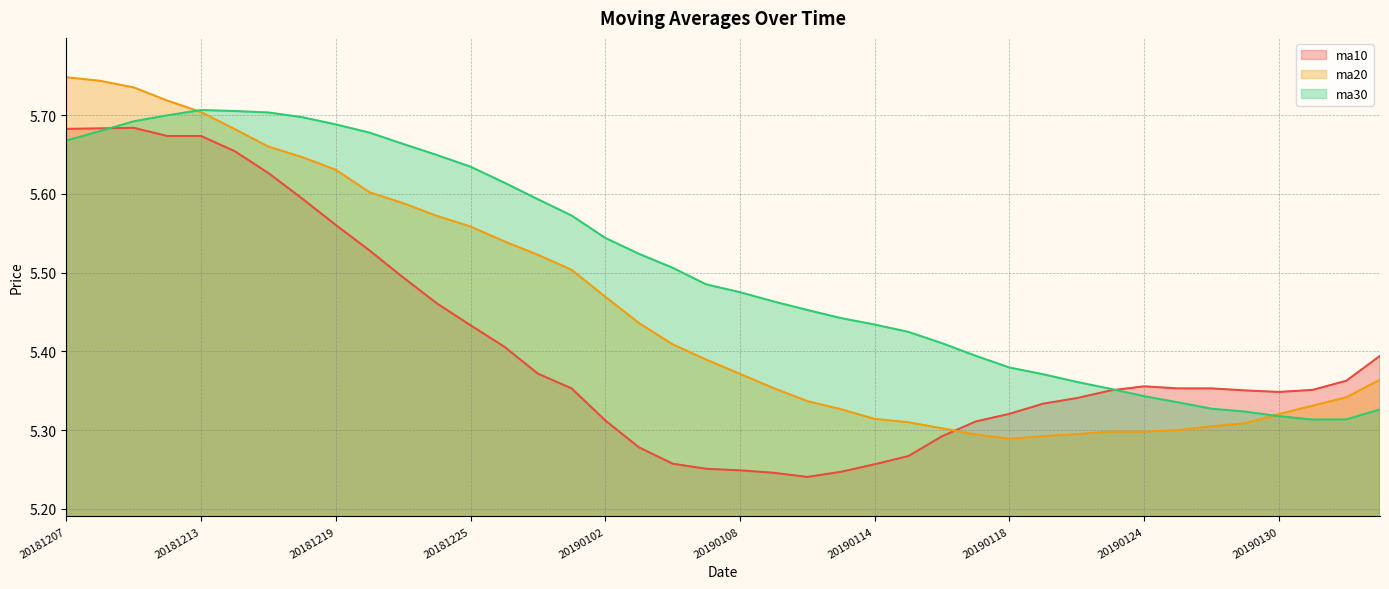

Reading right to left, transcribe all the data shown in this chart.

ma10: 5.4	5.4	5.4	5.3	5.4	5.4	5.4	5.4	5.4	5.3	5.3	5.3	5.3	5.3	5.3	5.3	5.2	5.2	5.2	5.2	5.3	5.3	5.3	5.3	5.4	5.4	5.4	5.4	5.5	5.5	5.5	5.6	5.6	5.6	5.7	5.7	5.7	5.7	5.7	5.7
ma20: 5.4	5.3	5.3	5.3	5.3	5.3	5.3	5.3	5.3	5.3	5.3	5.3	5.3	5.3	5.3	5.3	5.3	5.3	5.4	5.4	5.4	5.4	5.4	5.5	5.5	5.5	5.5	5.6	5.6	5.6	5.6	5.6	5.6	5.7	5.7	5.7	5.7	5.7	5.7	5.7
ma30: 5.3	5.3	5.3	5.3	5.3	5.3	5.3	5.3	5.4	5.4	5.4	5.4	5.4	5.4	5.4	5.4	5.4	5.5	5.5	5.5	5.5	5.5	5.5	5.5	5.6	5.6	5.6	5.6	5.6	5.7	5.7	5.7	5.7	5.7	5.7	5.7	5.7	5.7	5.7	5.7